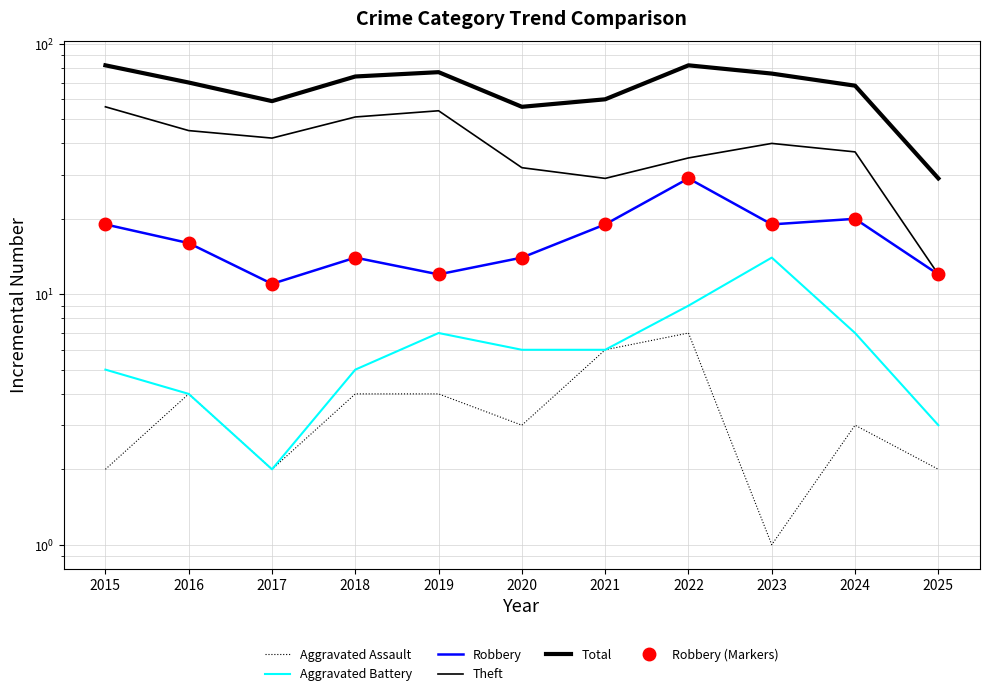

True or false: Theft and Aggravated Battery intersect in this chart.

False